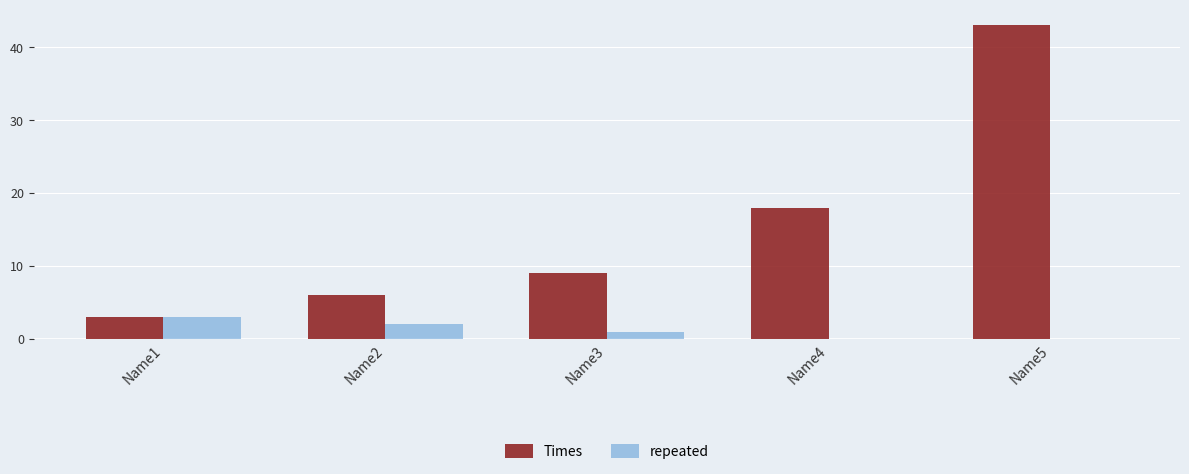

What is the total value across all series at Name4?

18